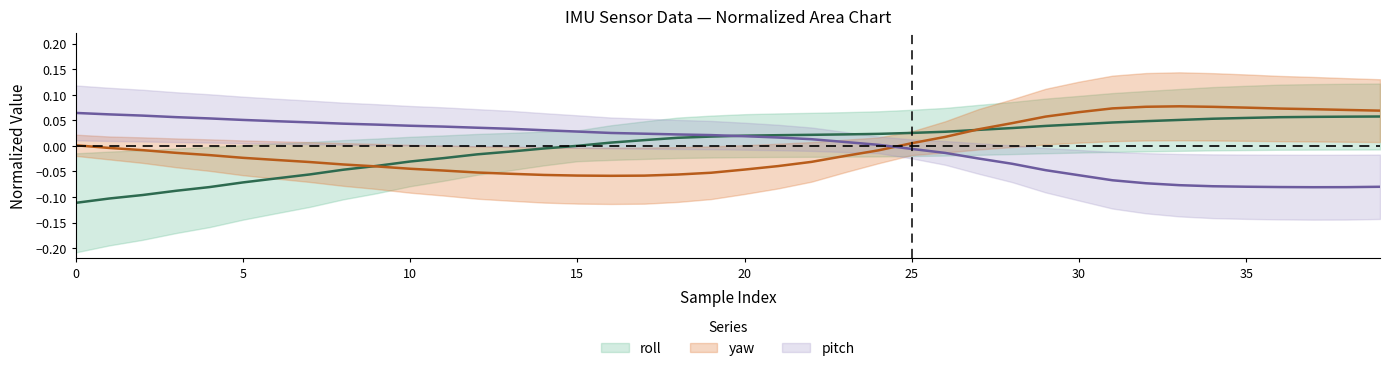

Which series ends up on top after the final intersection of roll and pitch?

roll